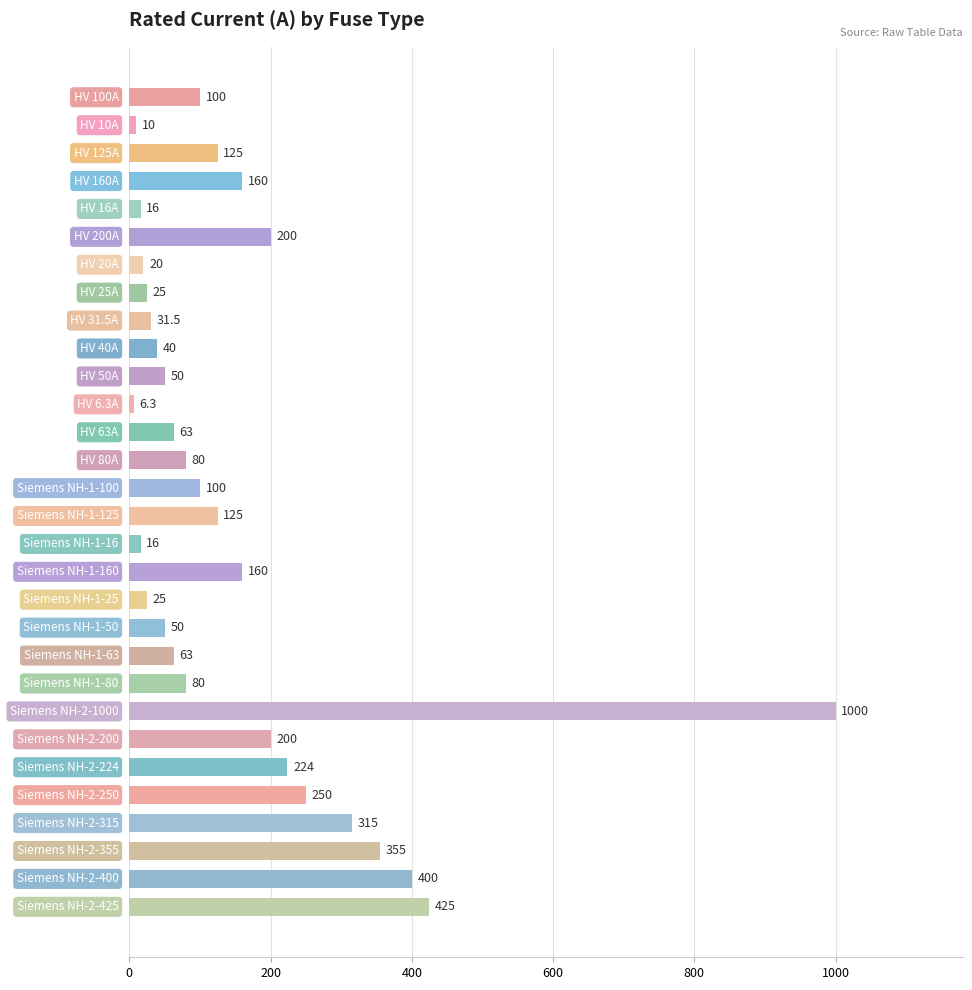

What is the difference between the maximum and second lowest values?

990.0